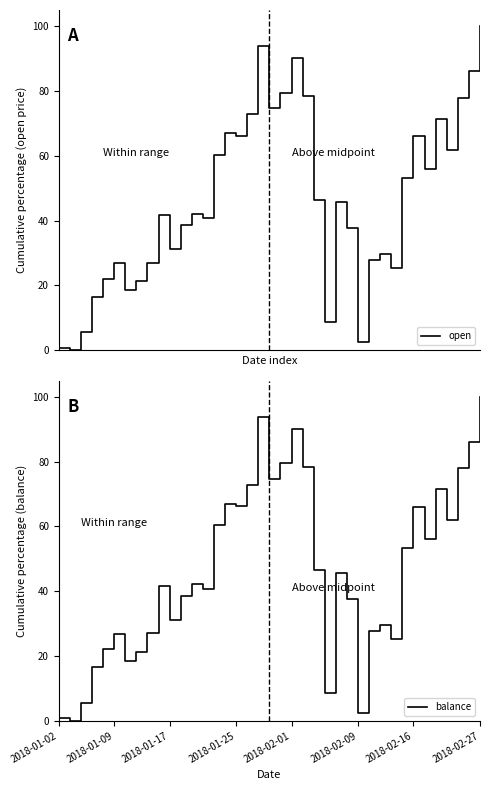

True or false: open and balance cross at least once.

True